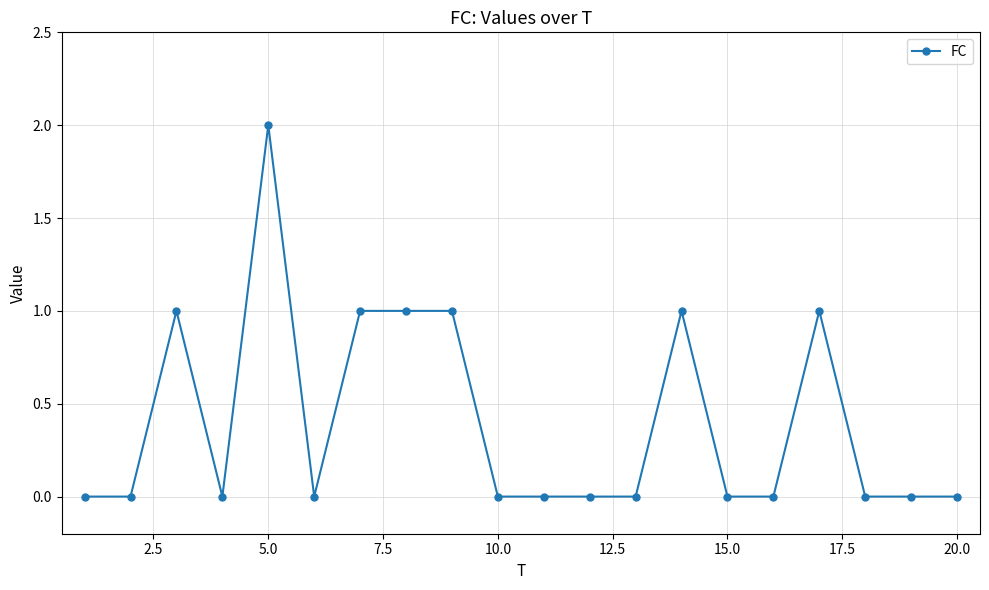

What is the sum of all values?

8